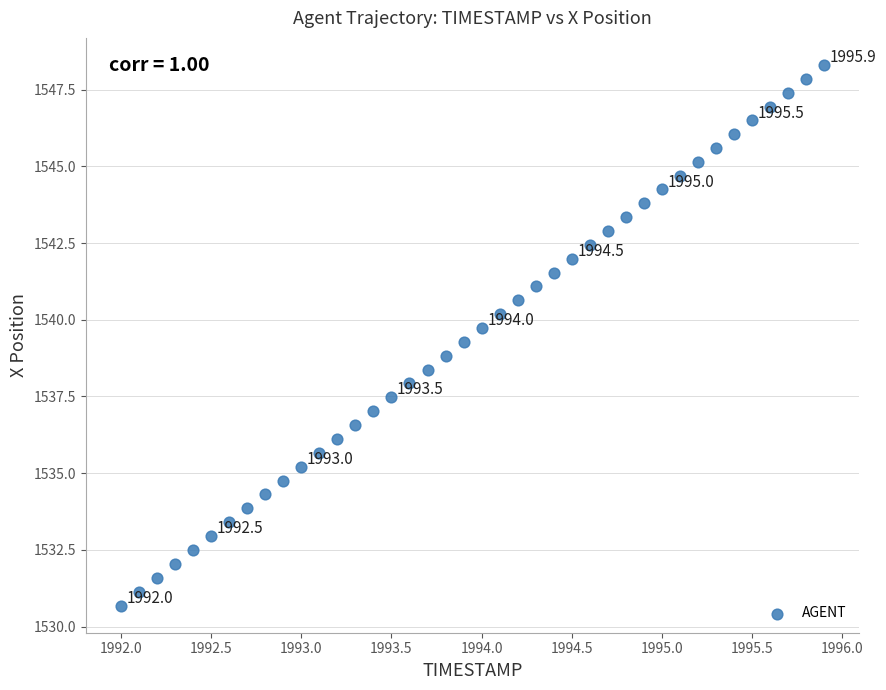

What is the range of X values (max minus min)?

3.9